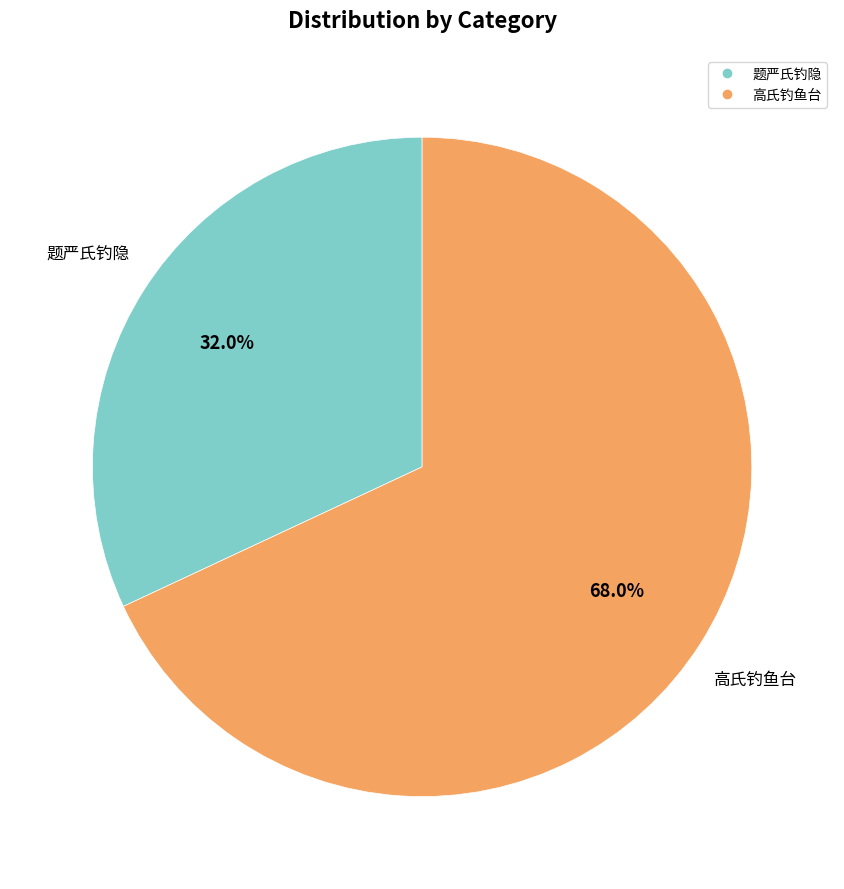

To the nearest percent, what is the combined percentage of 题严氏钓隐 and 高氏钓鱼台?

100%